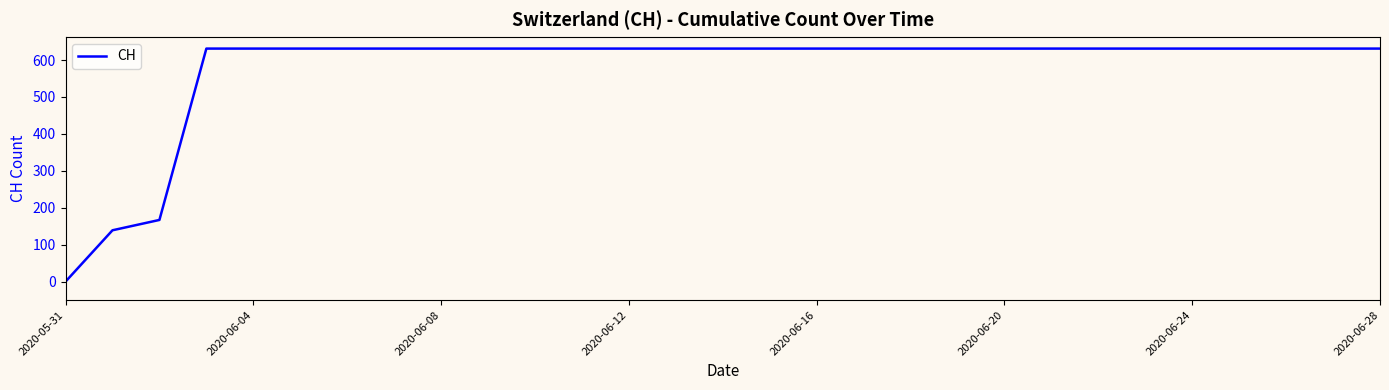

What is the greatest value displayed?

631